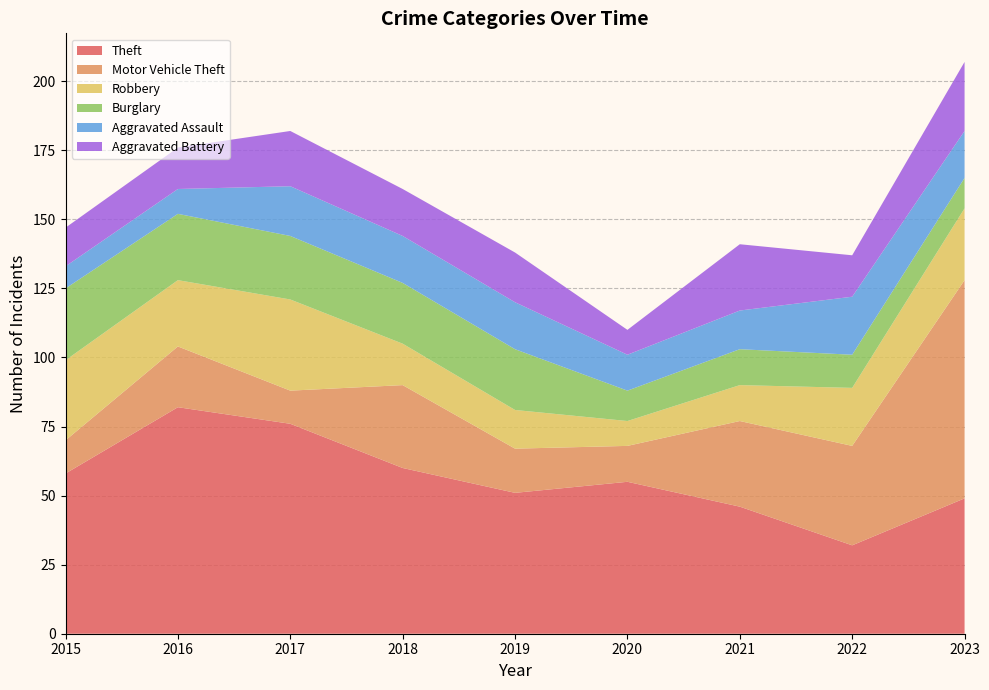

Reading right to left, transcribe all the data shown in this chart.

Theft: 49	32	46	55	51	60	76	82	58
Motor Vehicle Theft: 79	36	31	13	16	30	12	22	12
Robbery: 26	21	13	9	14	15	33	24	29
Burglary: 11	12	13	11	22	22	23	24	26
Aggravated Assault: 17	21	14	13	17	17	18	9	8
Aggravated Battery: 25	15	24	9	18	17	20	15	14